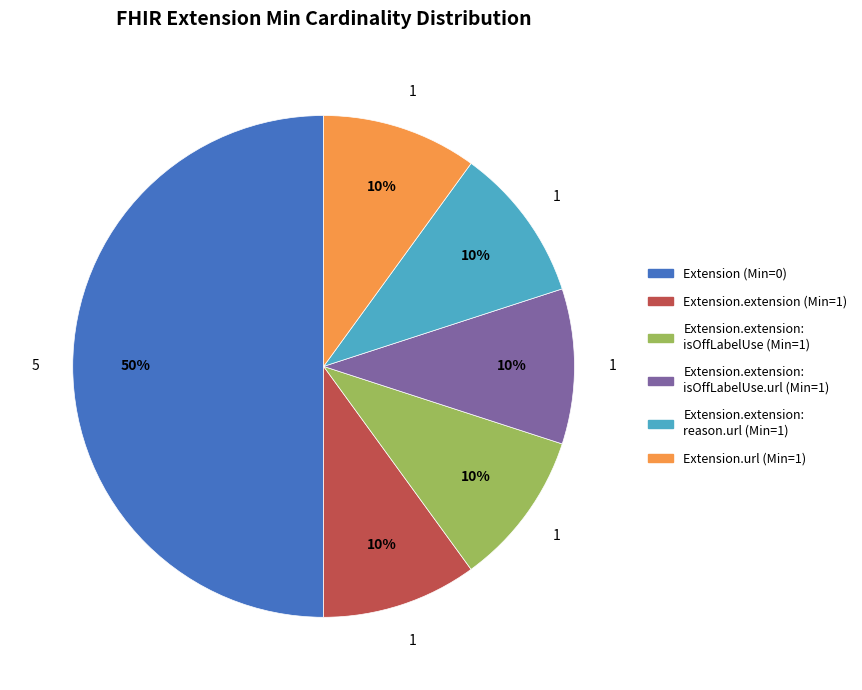

To the nearest percent, what is the difference between the largest and smallest slice percentages?

40%